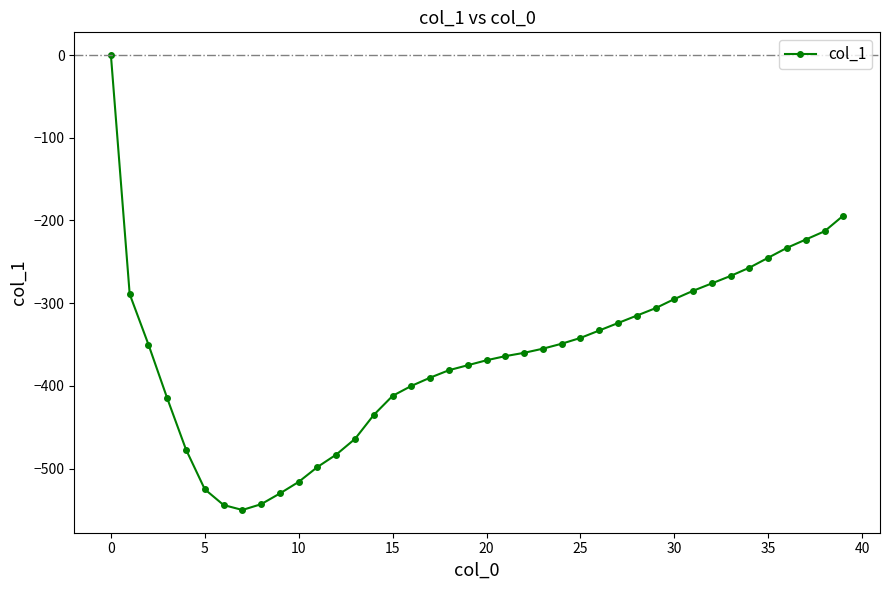

What is the value of the 15th point from the left?

-435